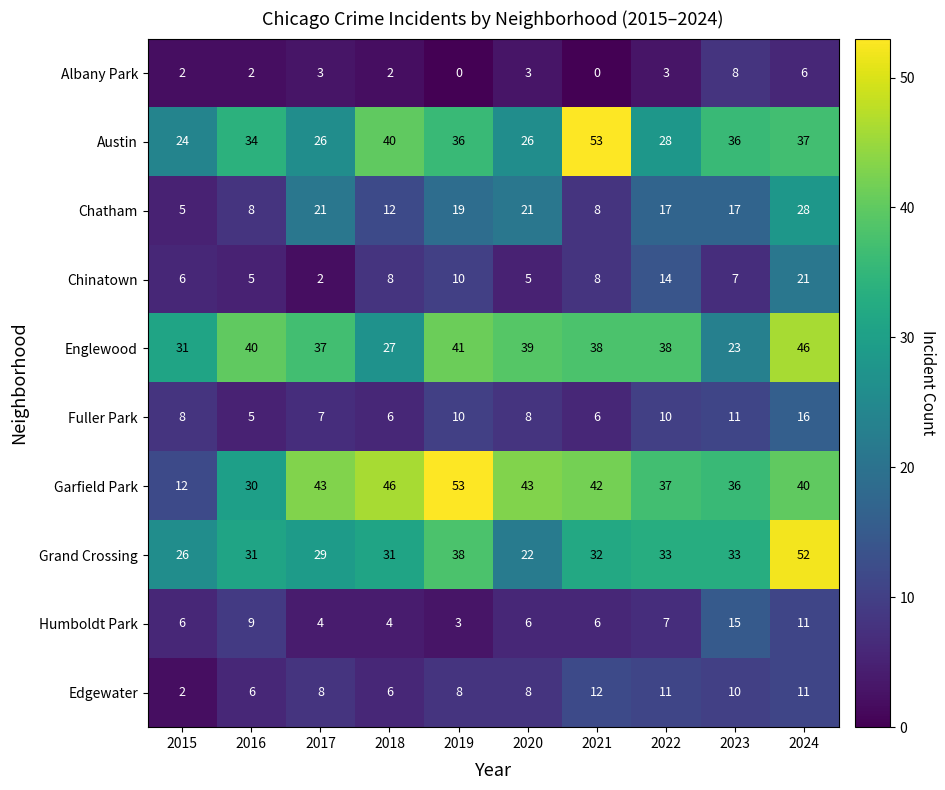

At which category is the sum across all series the highest?

2024